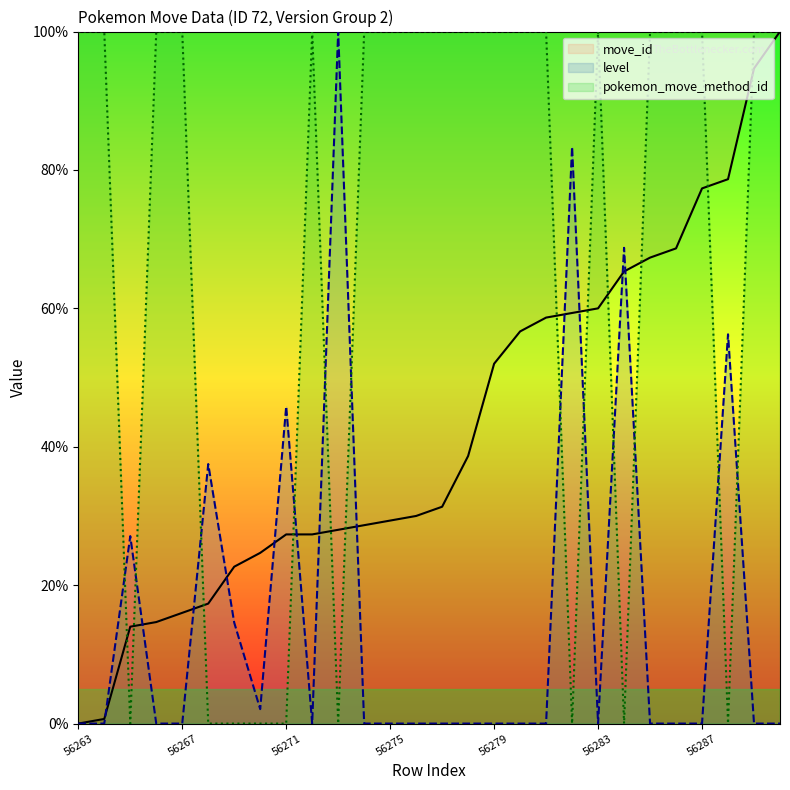

At 56263, list the series in order from largest to smallest.

pokemon_move_method_id, move_id, level